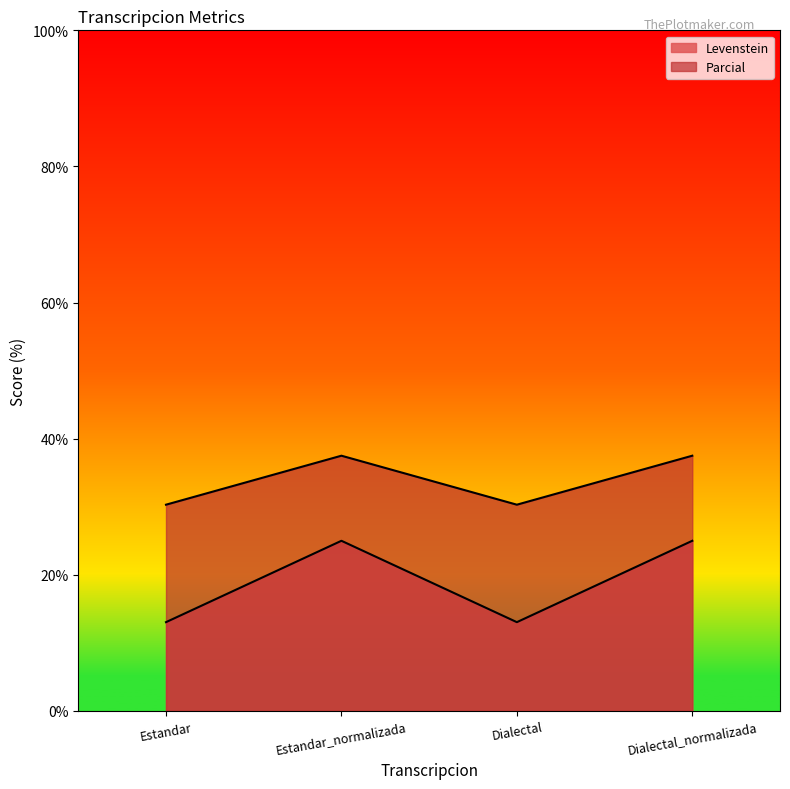

Which category has the highest value across all series?

Estandar_normalizada